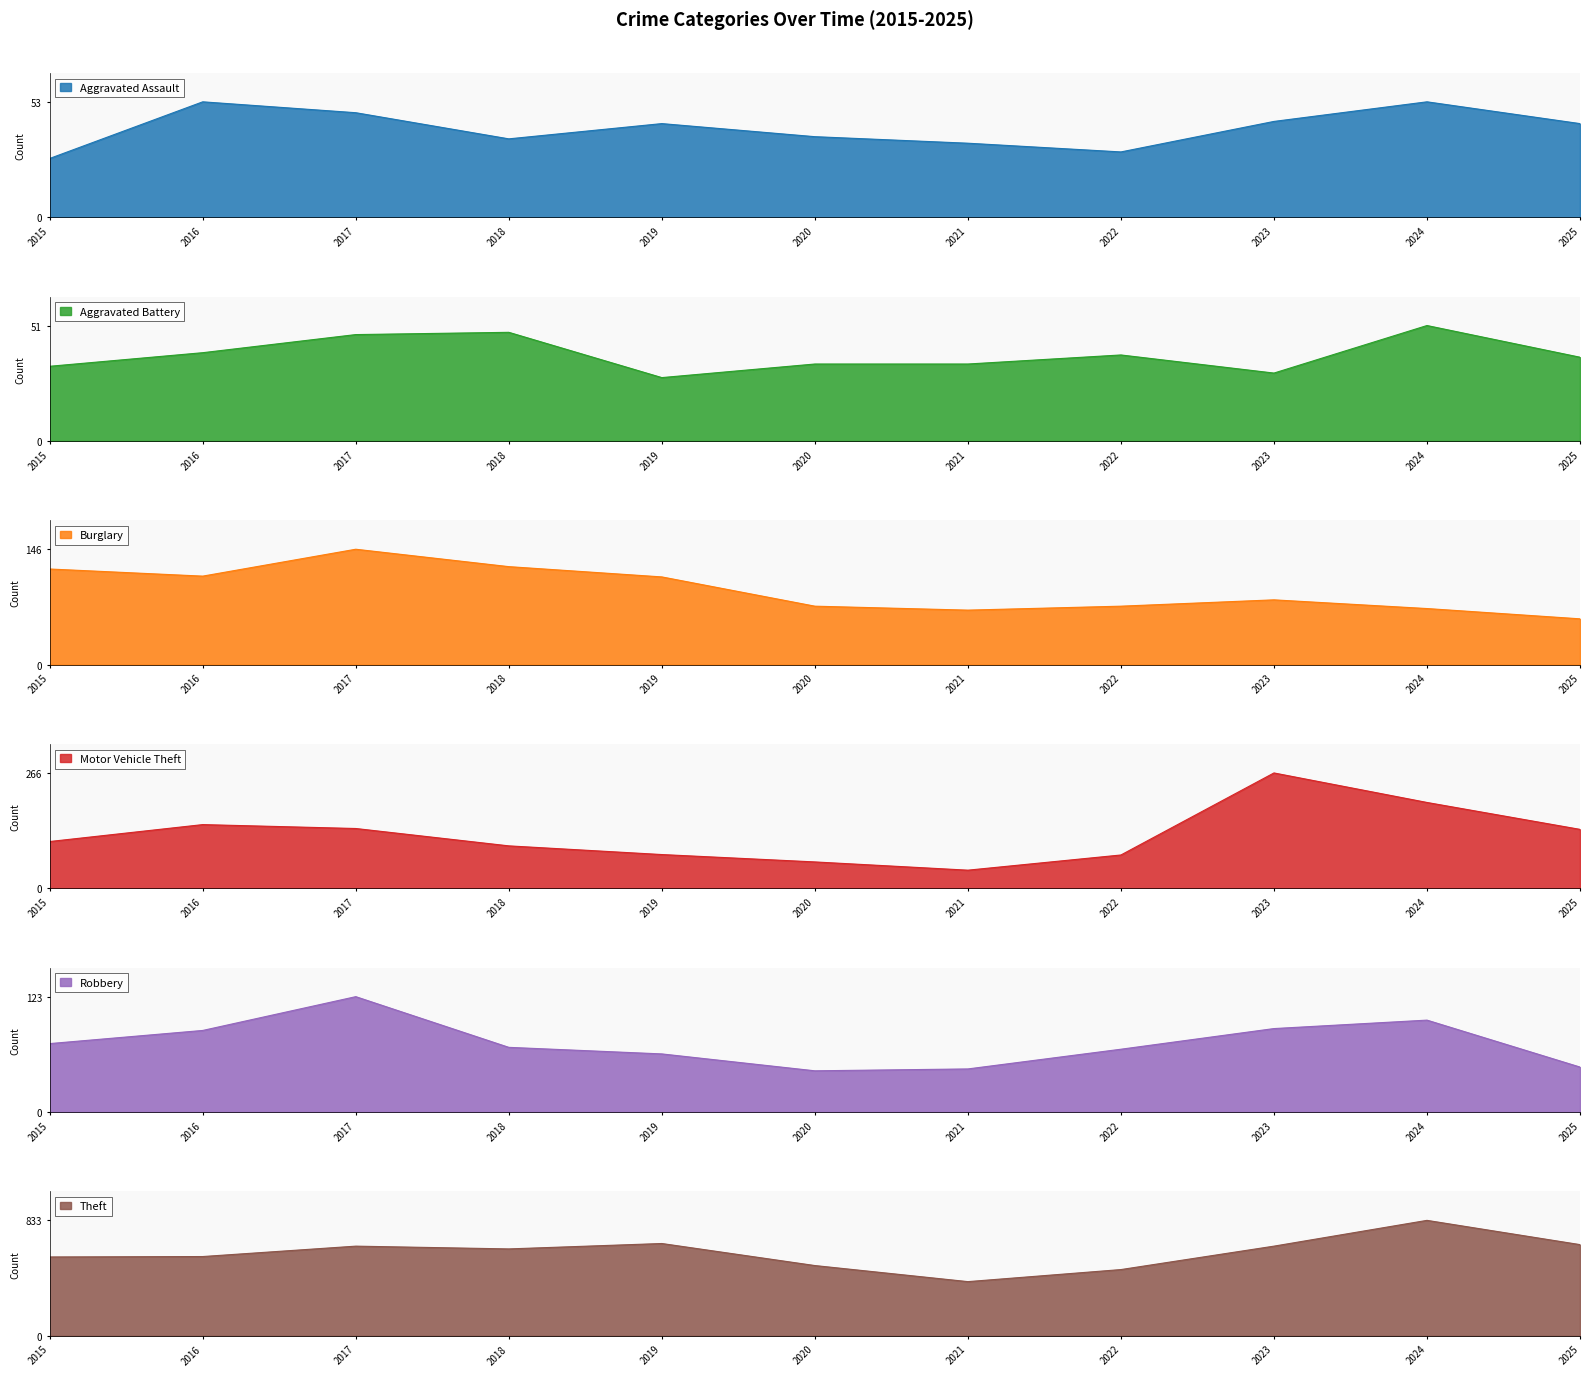

List the labels in order of Aggravated Battery value, largest first.

2024, 2018, 2017, 2016, 2022, 2025, 2020, 2021, 2015, 2023, 2019